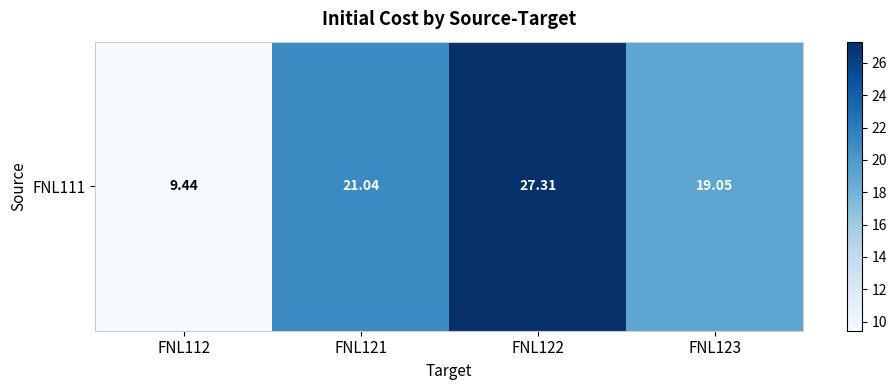

Reading right to left, what are all the values shown in this chart?

19.1	27.3	21.0	9.4